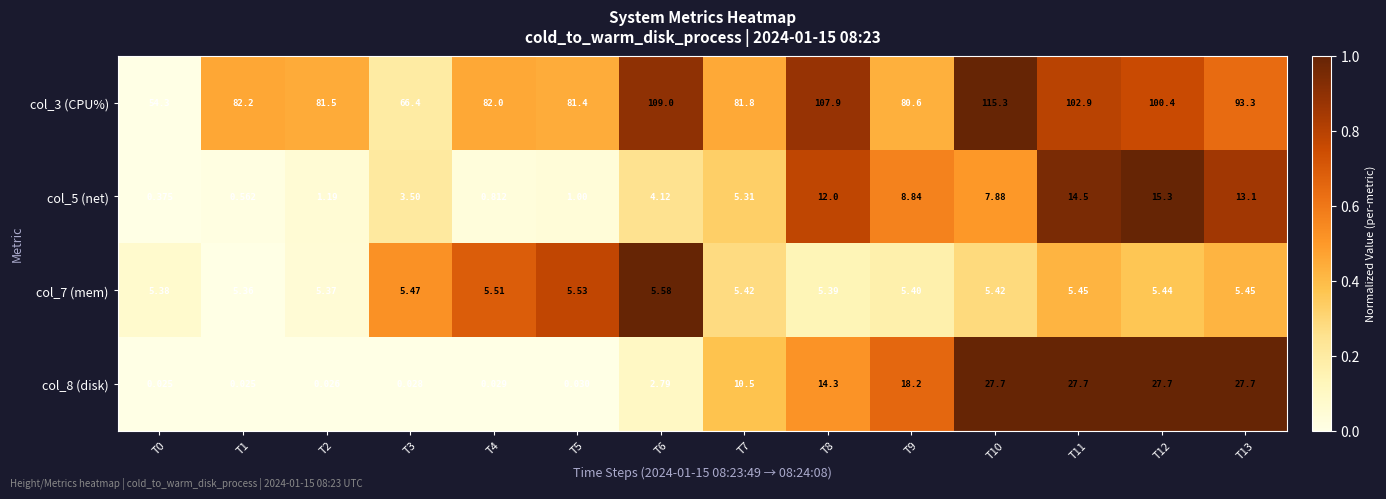

What is the greatest value displayed?

115.3